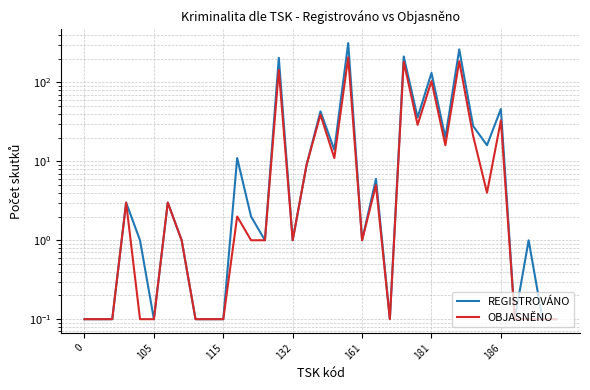

Which series has the largest range (max minus min)?

REGISTROVÁNO